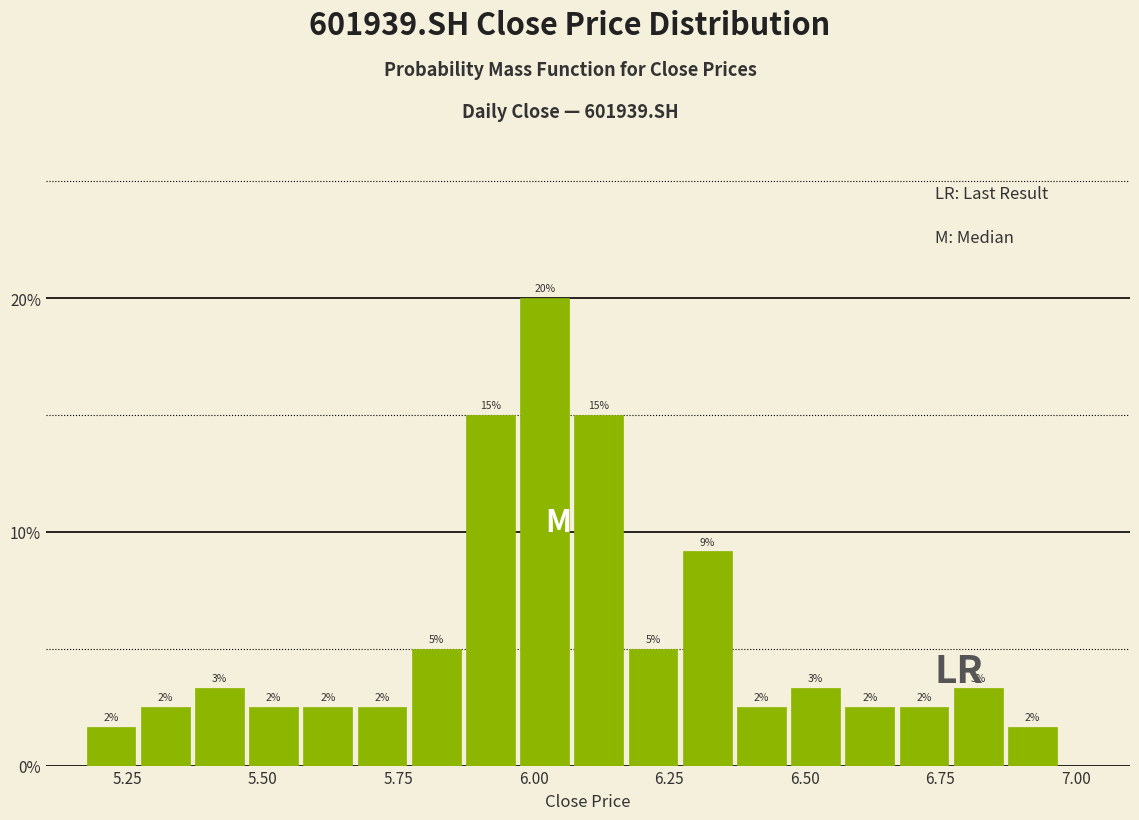

Around what value on the x-axis is the tallest bar? Give the approximate position of its centre, as read against the axis.

6.00